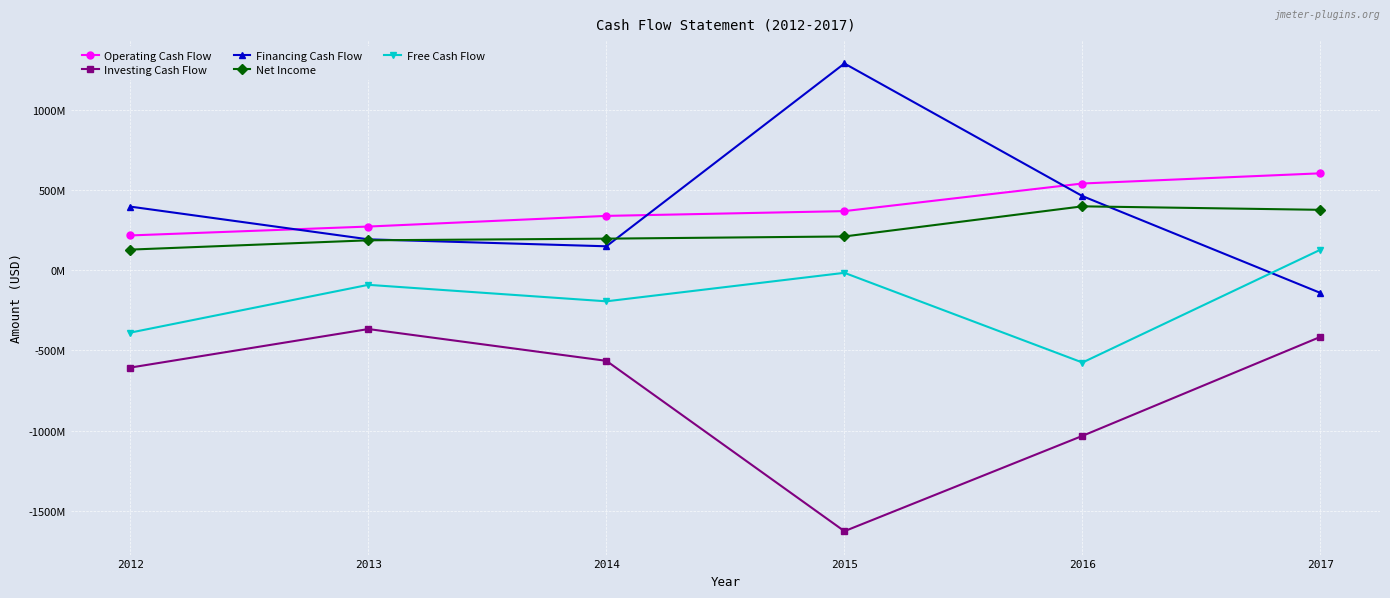

What are all the series names shown in the legend?

Operating Cash Flow, Investing Cash Flow, Financing Cash Flow, Net Income, Free Cash Flow